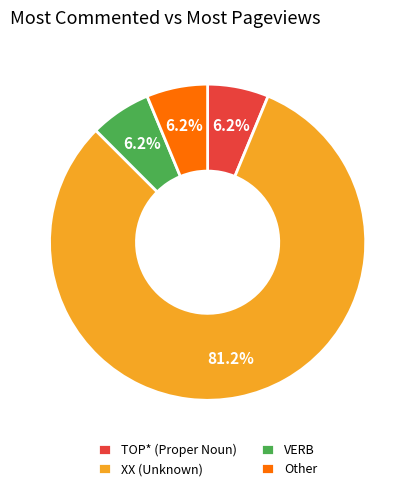

Which slice represents more than half of the pie?

XX (Unknown)